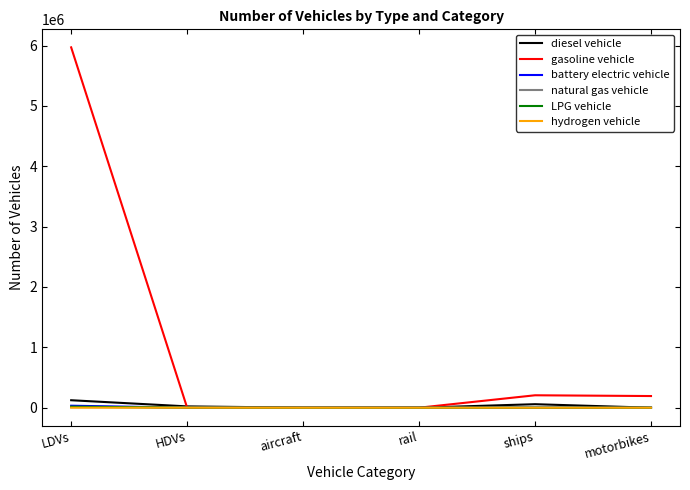

True or false: hydrogen vehicle has a value of 204.0 at LDVs.

True